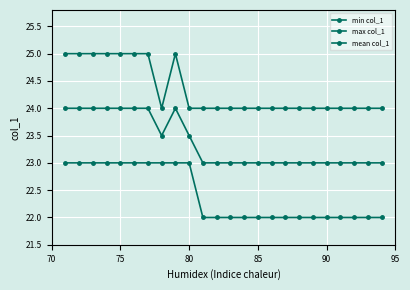

True or false: max col_1 and mean col_1 intersect in this chart.

False